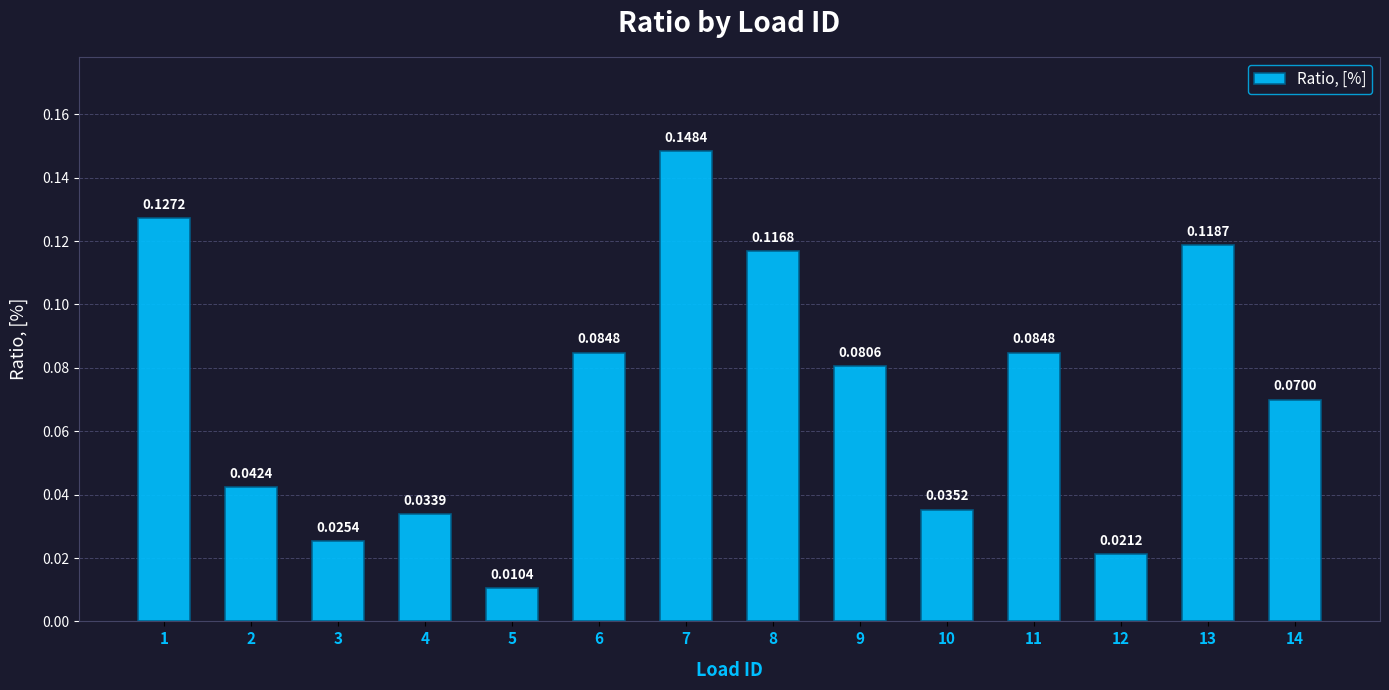

What is the sum of all values?

1.0